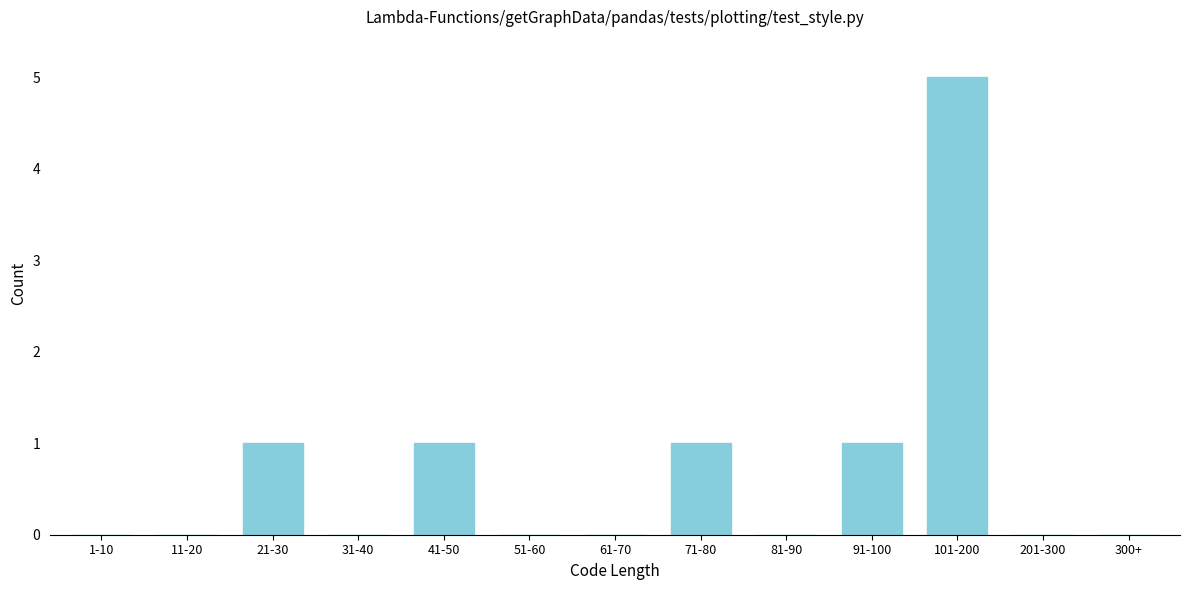

Reading left to right, extract all data points from this chart.

1-10=0	11-20=0	21-30=1	31-40=0	41-50=1	51-60=0	61-70=0	71-80=1	81-90=0	91-100=1	101-200=5	201-300=0	300+=0